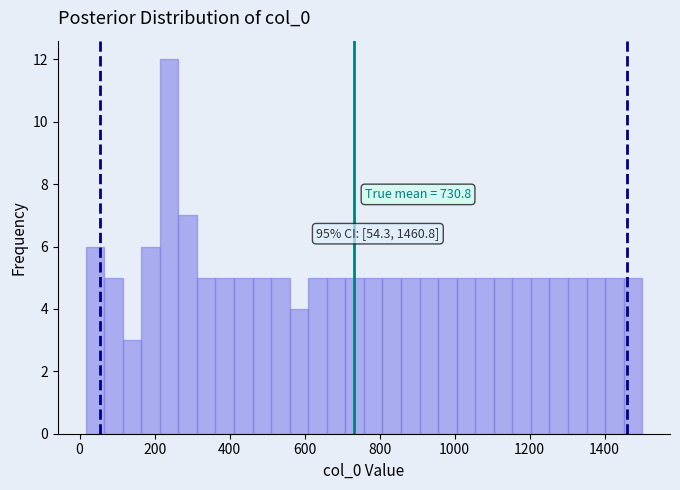

Read against the x-axis, roughly where is the centre of the tallest bar?

240